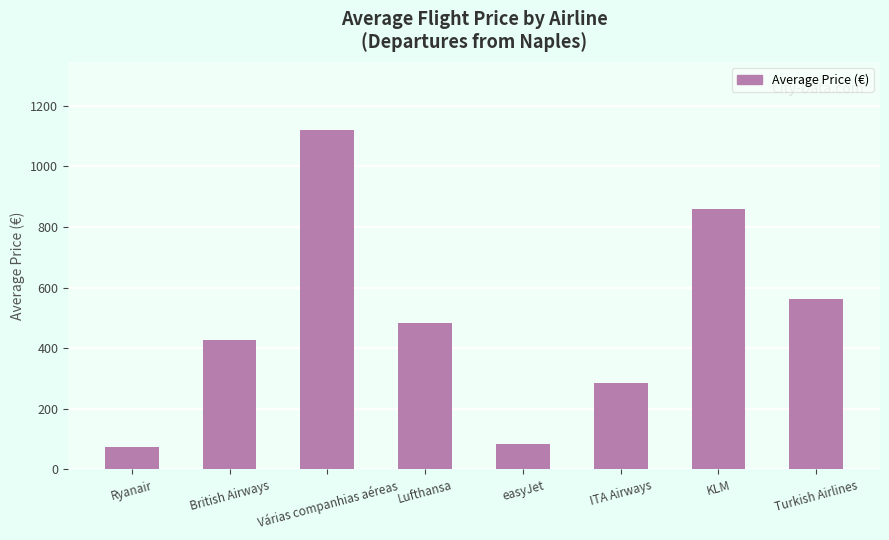

What is the minimum value shown in the chart?

74.4